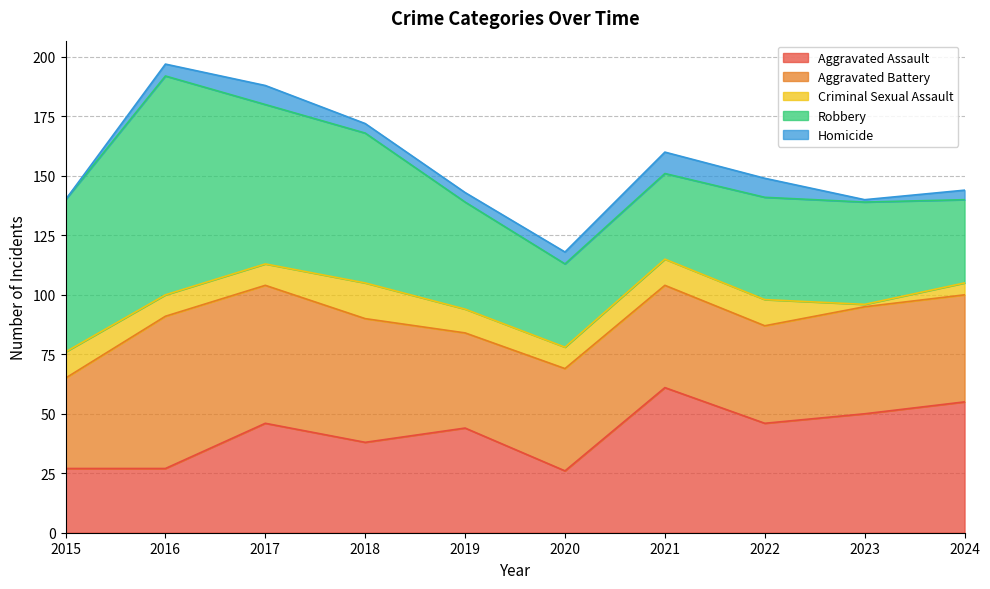

Where is the first local minimum for Robbery?

2020